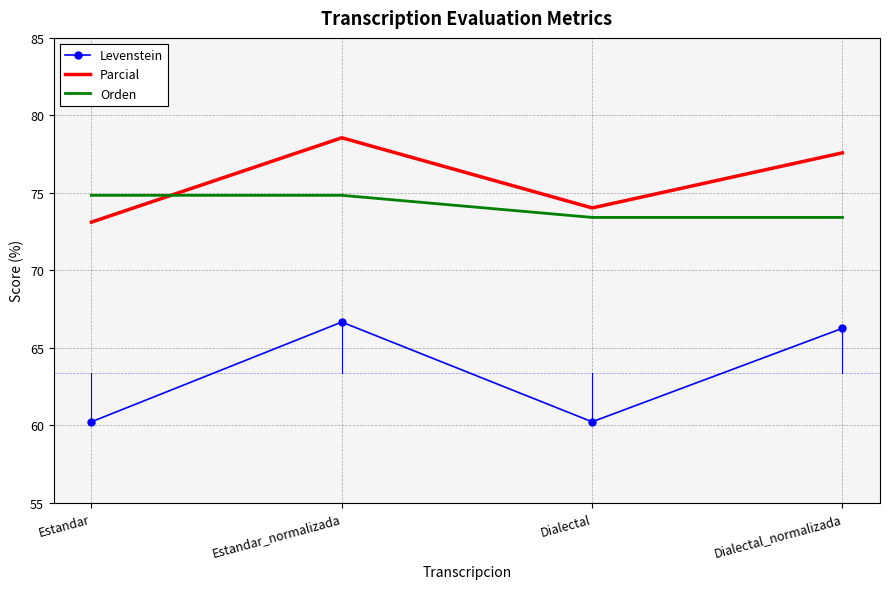

True or false: Orden and Levenstein cross at least once.

False